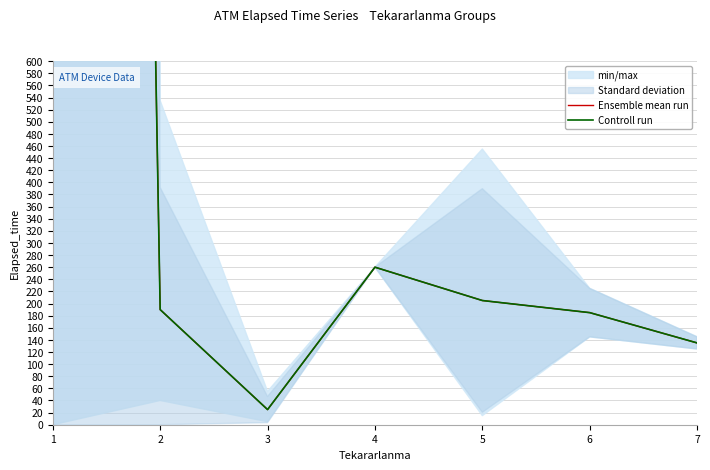

What is the difference between the Ensemble mean run values at 6 and 5?

20.0